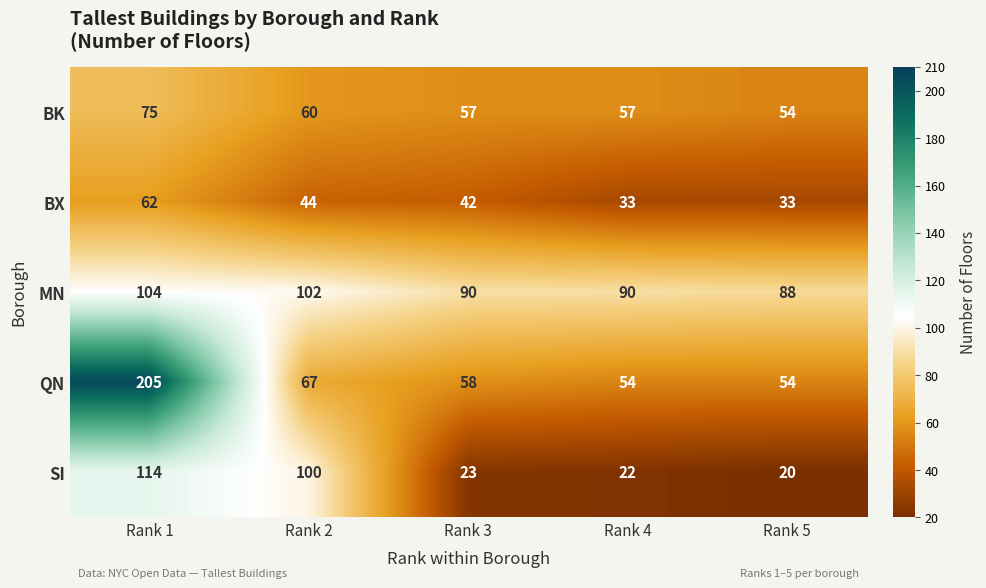

Which series has the widest spread of values?

QN